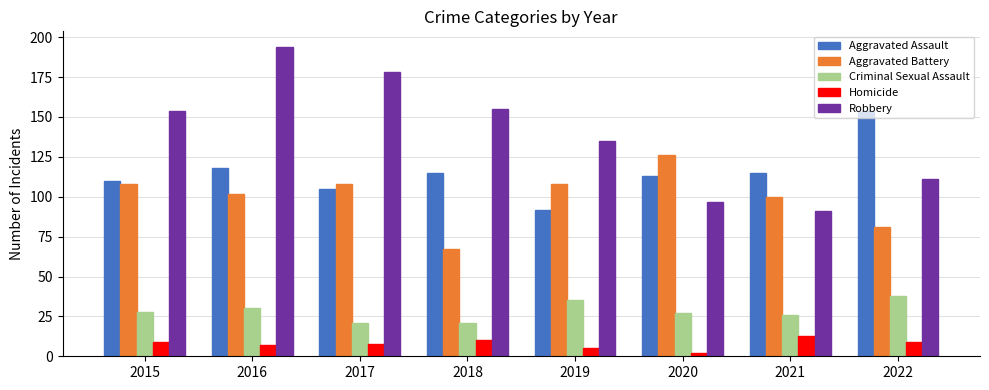

Is the value of Aggravated Assault at 2018 greater than the value of Criminal Sexual Assault at 2022?

Yes